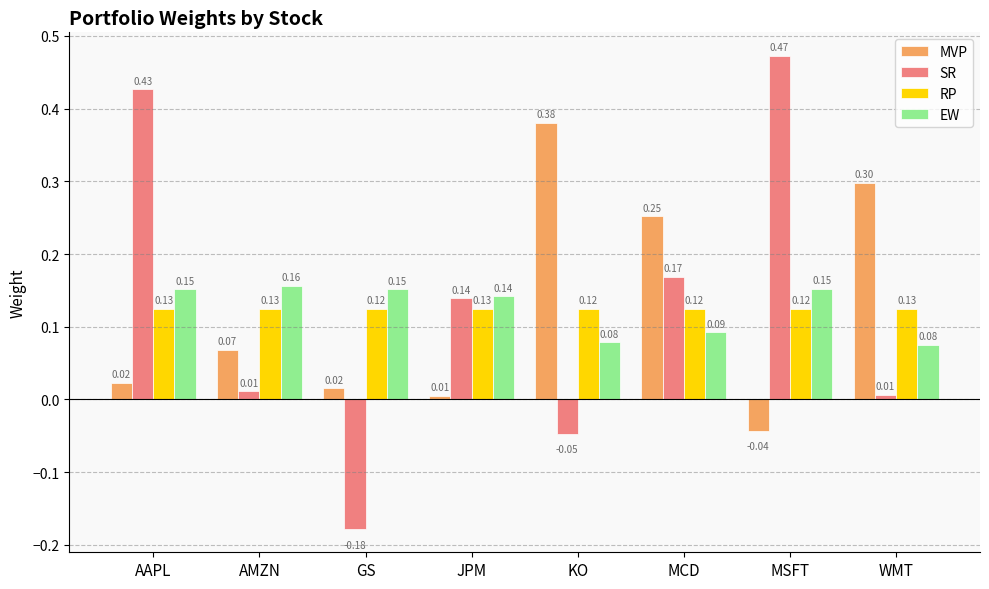

What position from the right is WMT?

1